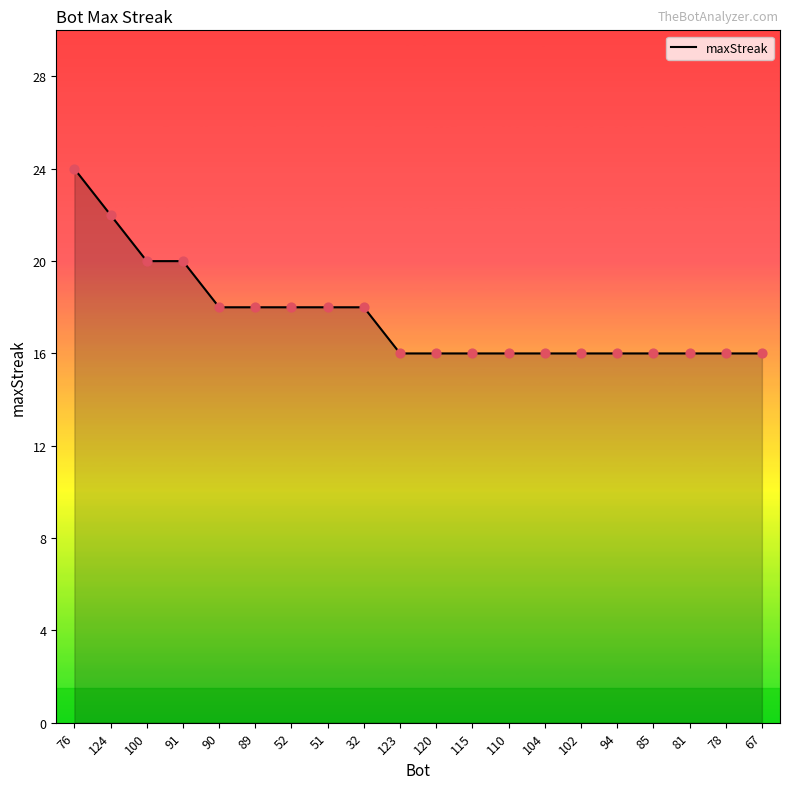

Approximately how many times larger is the value at 52 compared to 115?

1.1